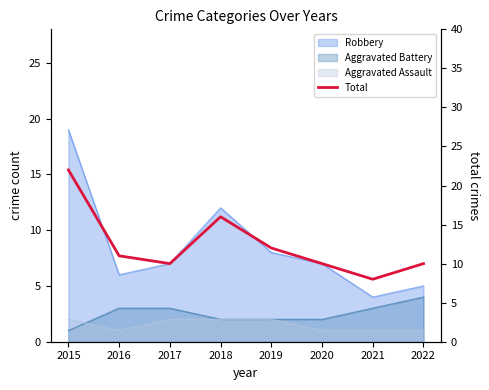

Does the chart display data point markers on the line(s)?

No